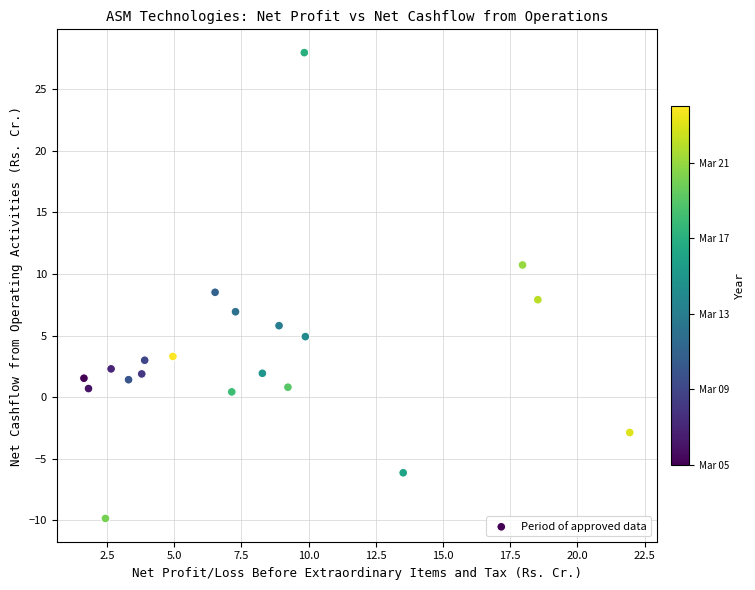

What Y value in the scatter plot is closest to 9?

8.5